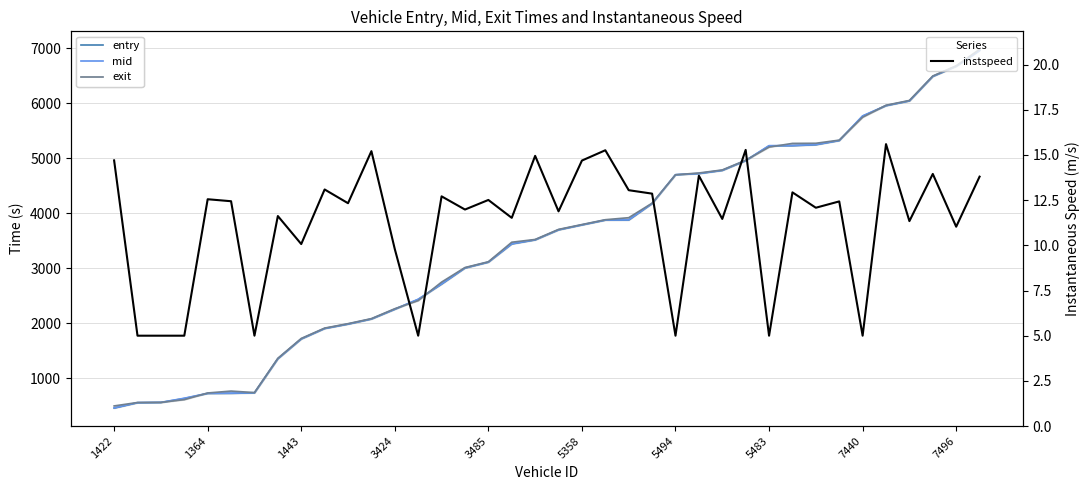

What is the label of the 26th point from the left?

25